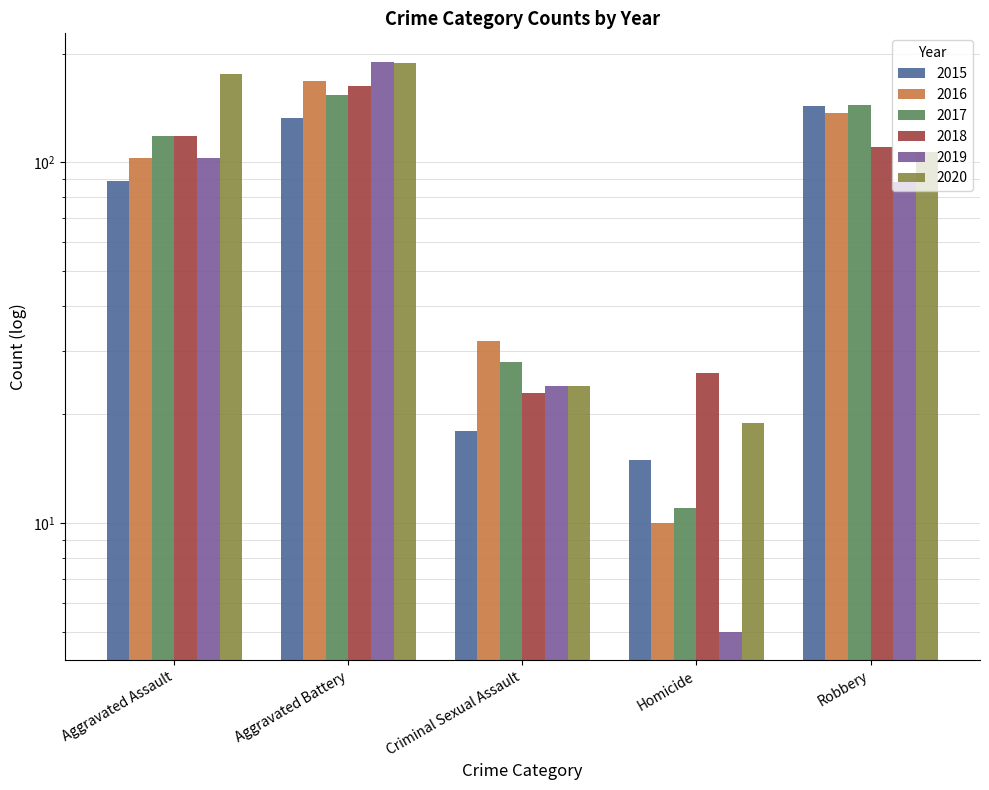

What is the difference between the 2020 values at Aggravated Battery and Homicide?

169